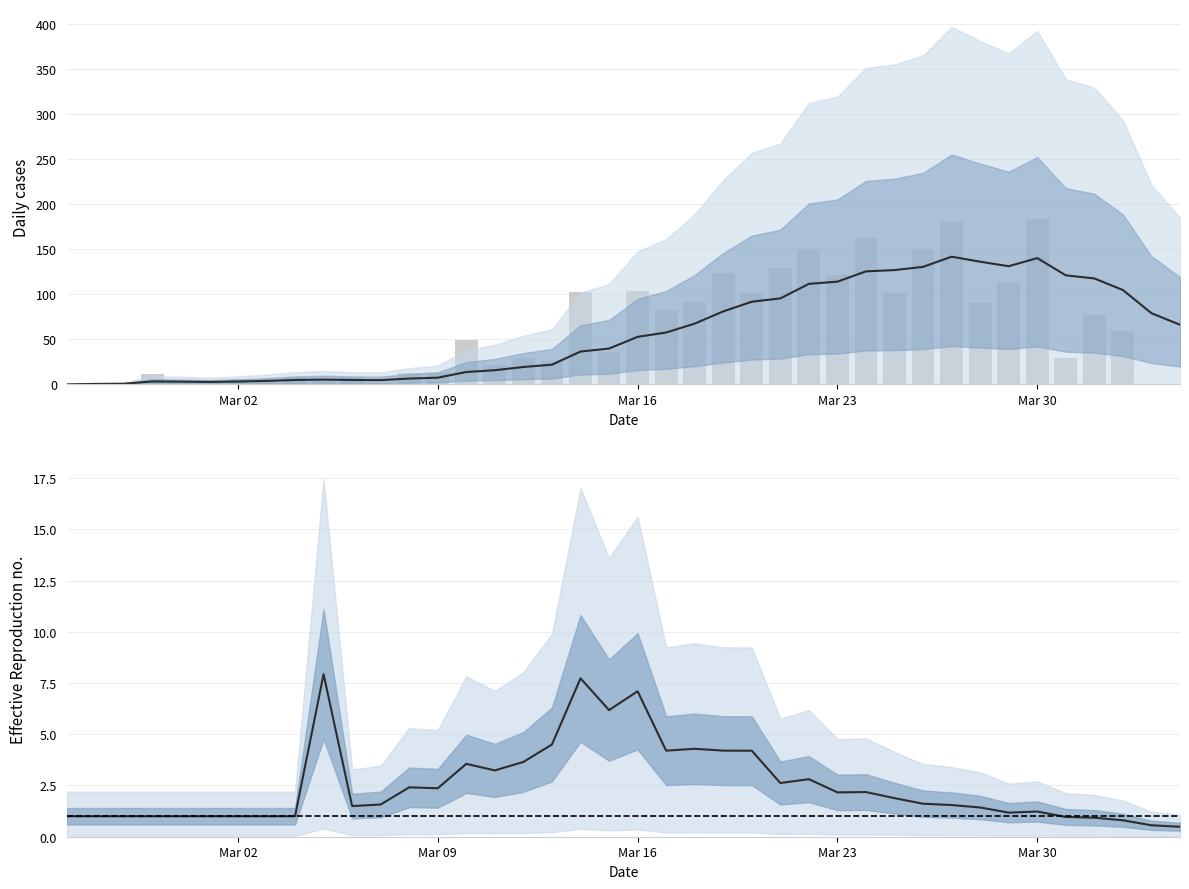

Rank the series by their maximum value, from lowest to highest.

CH Rt, CH smoothed, CH daily